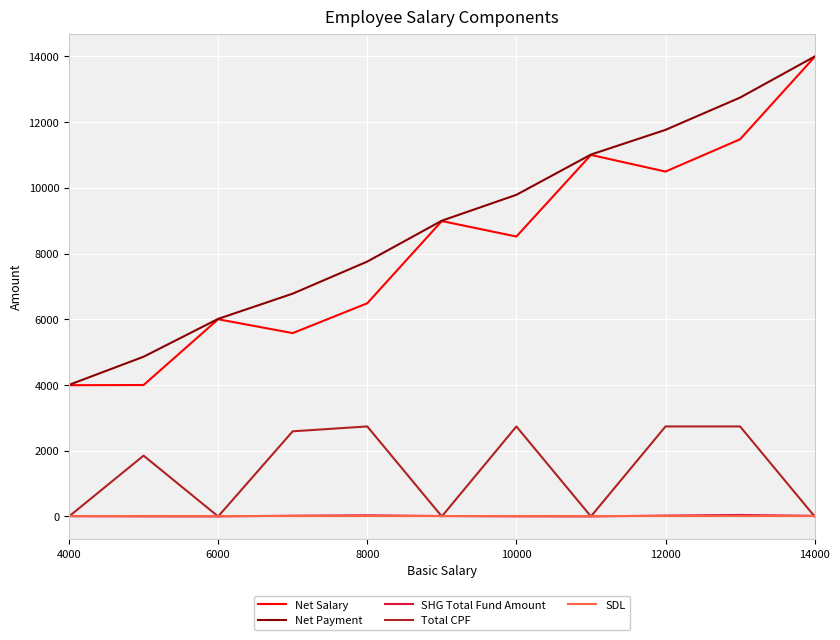

How many categories are shown in the chart?

11